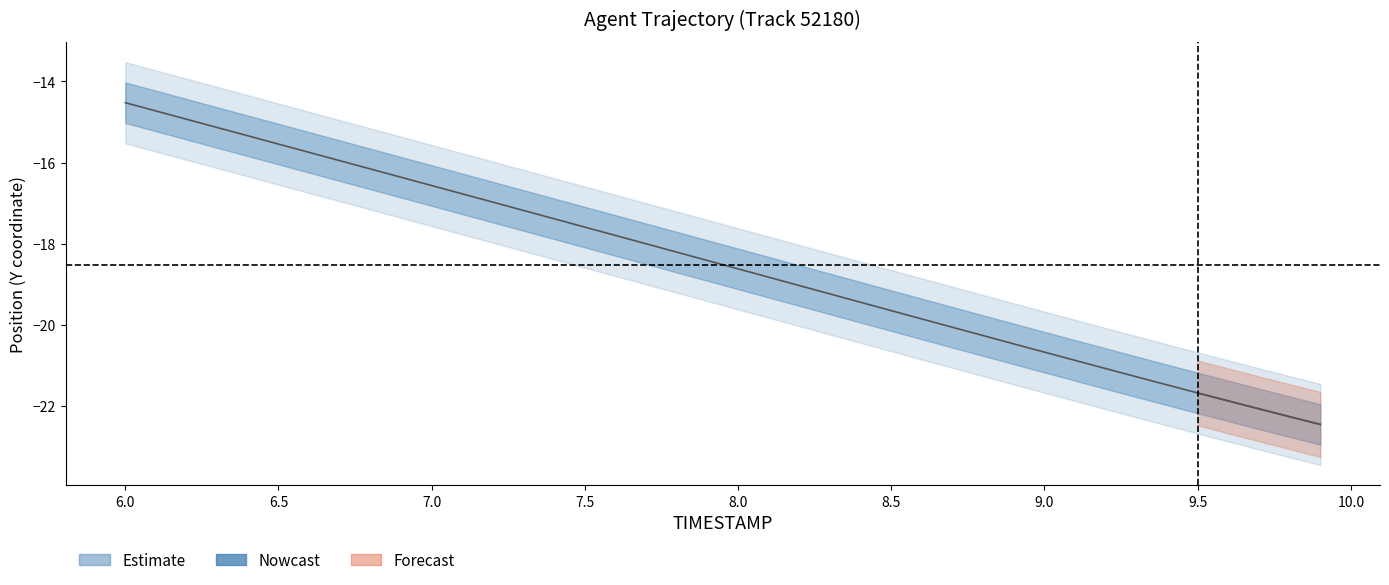

True or false: the data has more than 0 interior local peaks.

False